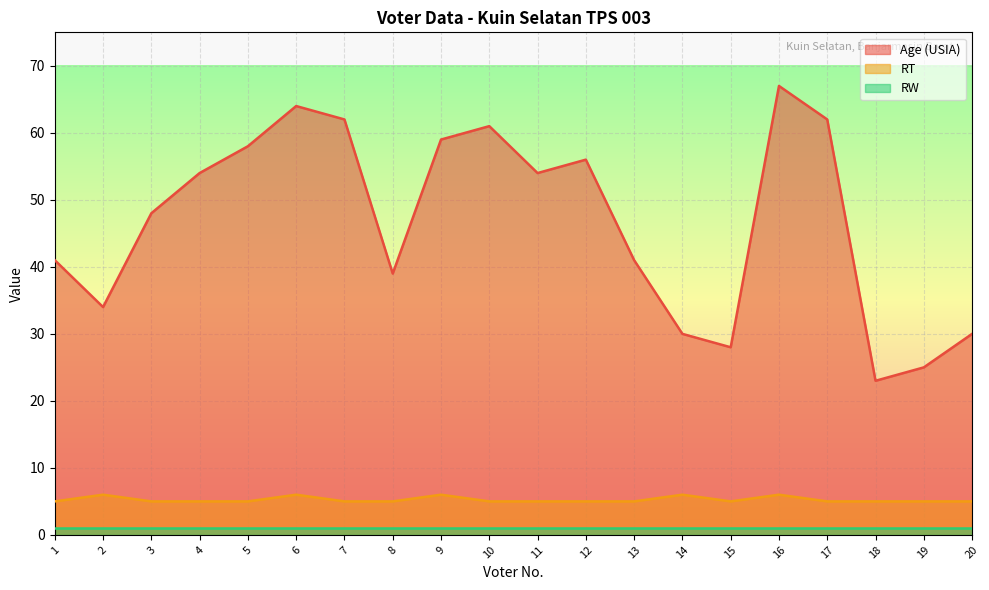

What is the sum of the Age (USIA) values at 14 and 18?

53